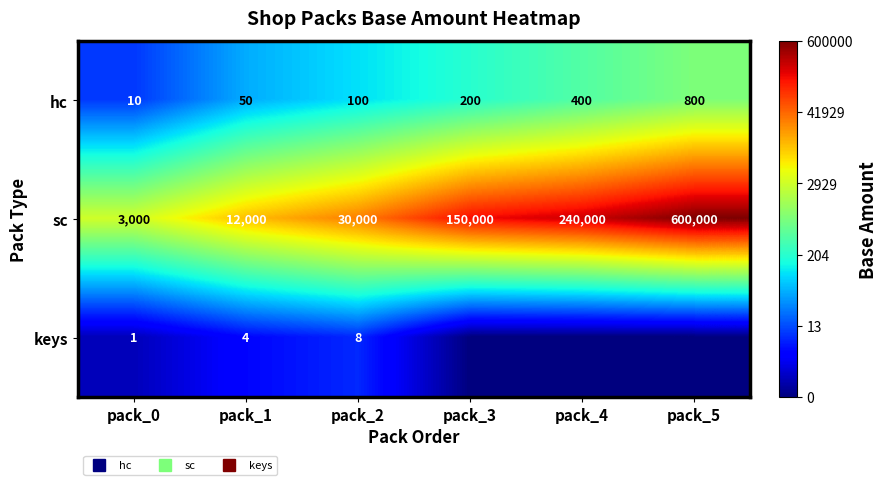

Is it true that hc equals 1.0 at pack_0?

True